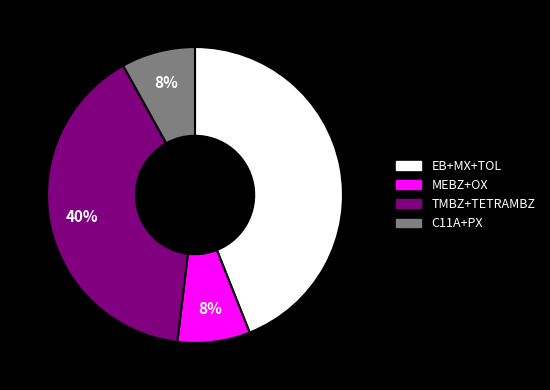

To the nearest percent, what is the combined percentage of MEBZ+OX and C11A+PX?

16%